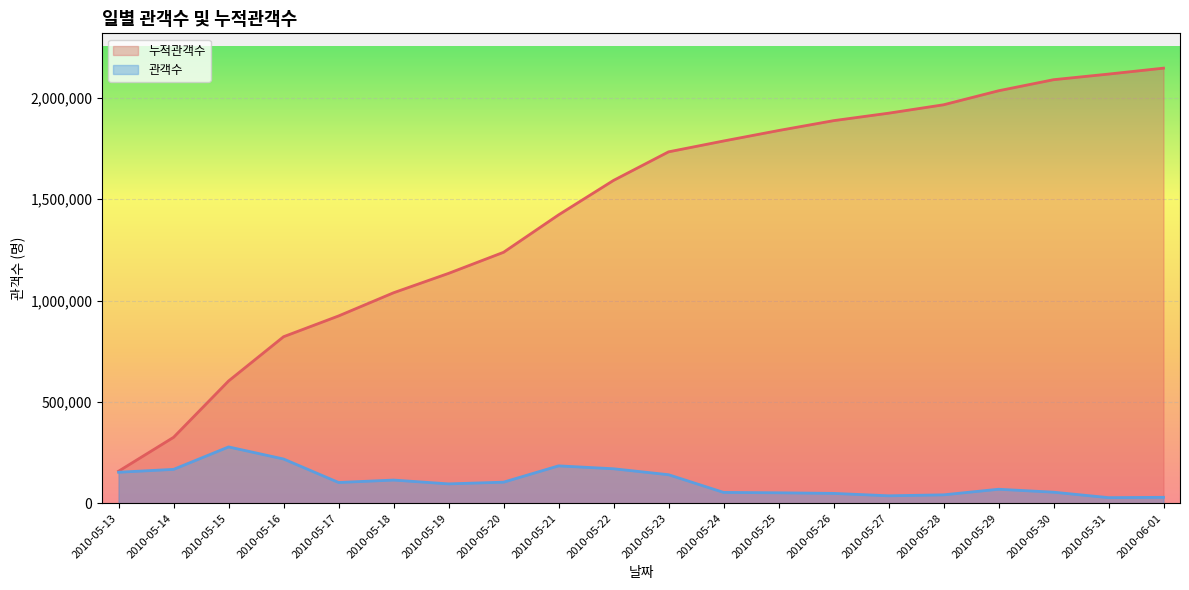

Reading left to right, what are all the values shown in this chart?

누적관객수: 158189	325417	603319	821618	924057	1038463	1134072	1238128	1422620	1592759	1733577	1787102	1838723	1887415	1924237	1965745	2034865	2089481	2117173	2146486
관객수: 153013	167228	277902	218299	102439	114406	95609	104056	184492	170139	140818	53525	51621	48692	36822	41508	69120	54616	27692	29313